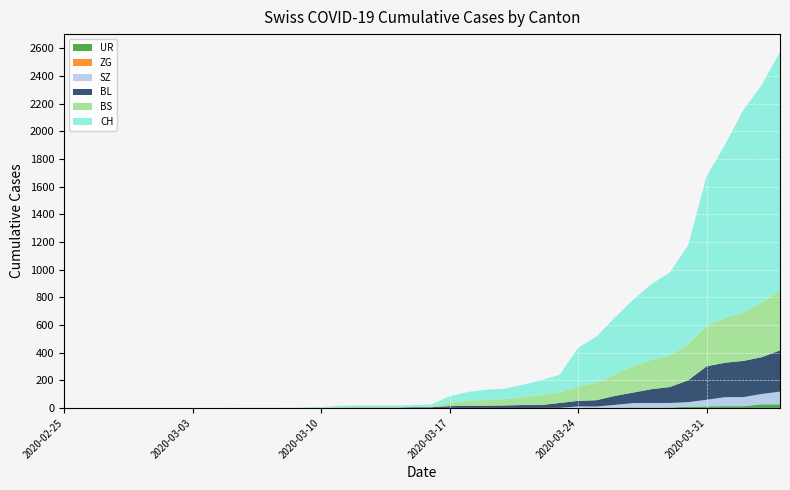

Reading left to right, what are all the values shown in this chart?

UR: 0	0	0	0	0	0	0	0	0	0	0	0	0	0	0	0	0	0	0	0	0	0	0	0	0	0	0	1	1	0	2	3	3	3	9	11	13	13	26	26
ZG: 0	0	0	0	0	0	0	0	0	0	0	0	0	0	0	0	0	0	0	0	0	0	0	0	0	0	0	0	0	0	0	0	0	0	0	0	0	0	0	0
SZ: 0	0	0	0	0	0	0	0	0	0	0	0	0	0	0	0	0	0	0	0	0	0	0	0	0	0	0	0	10	10	20	32	33	33	33	48	65	65	75	92
BL: 0	0	0	0	0	0	0	0	0	0	0	0	0	0	0	1	2	2	2	5	5	13	16	16	18	21	21	35	40	46	65	76	100	115	158	242	249	262	266	298
BS: 0	0	0	0	0	0	0	0	0	0	0	0	0	0	0	4	4	4	4	0	4	25	36	44	46	57	73	78	105	128	155	191	211	228	263	292	323	350	397	434
CH: 0	0	0	0	0	0	0	0	0	0	1	1	1	3	7	11	12	12	12	15	16	46	64	72	76	90	106	126	278	332	411	480	550	600	715	1082	1253	1464	1570	1725